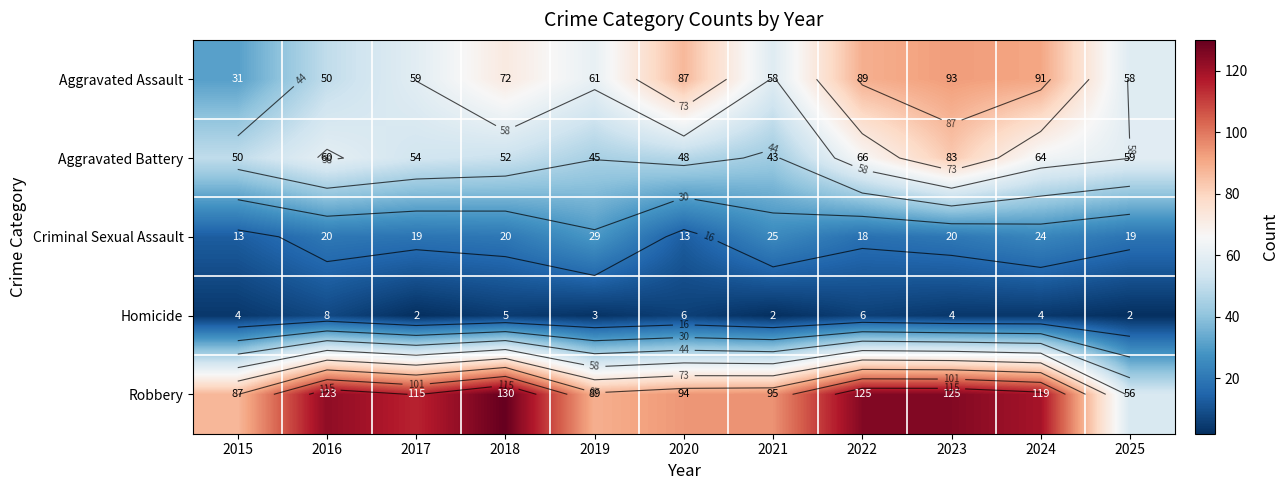

True or false: Aggravated Battery has a value of 60 at 2016.

True